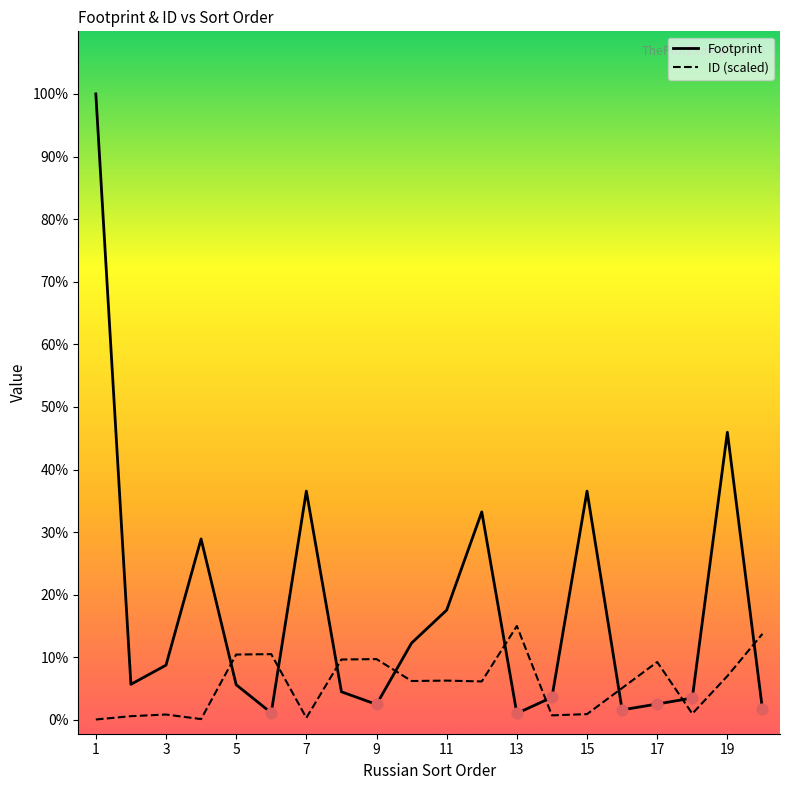

At which category is the sum across all series the highest?

1